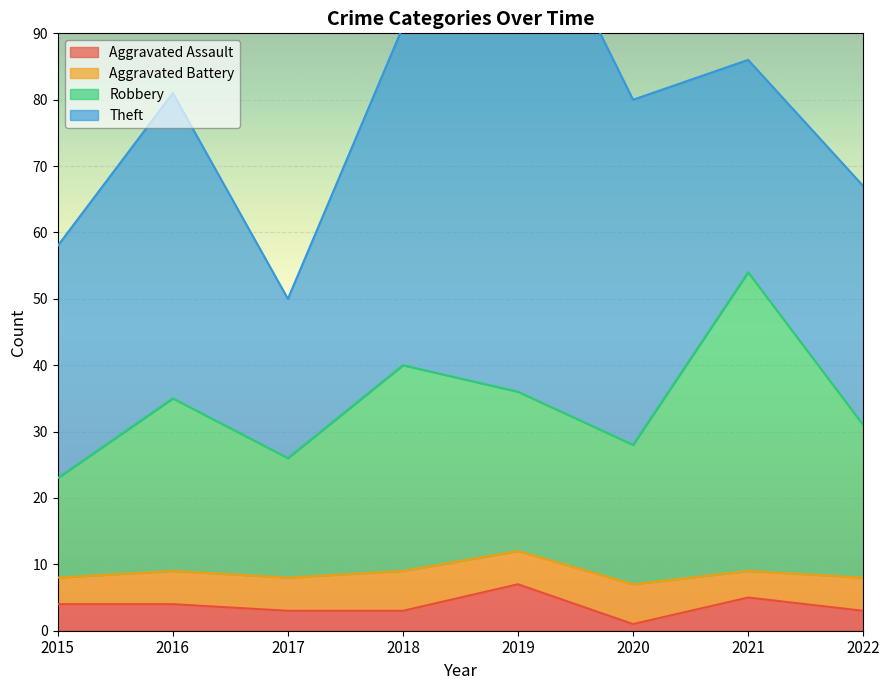

True or false: Aggravated Assault has a value of 1 at 2020.

True